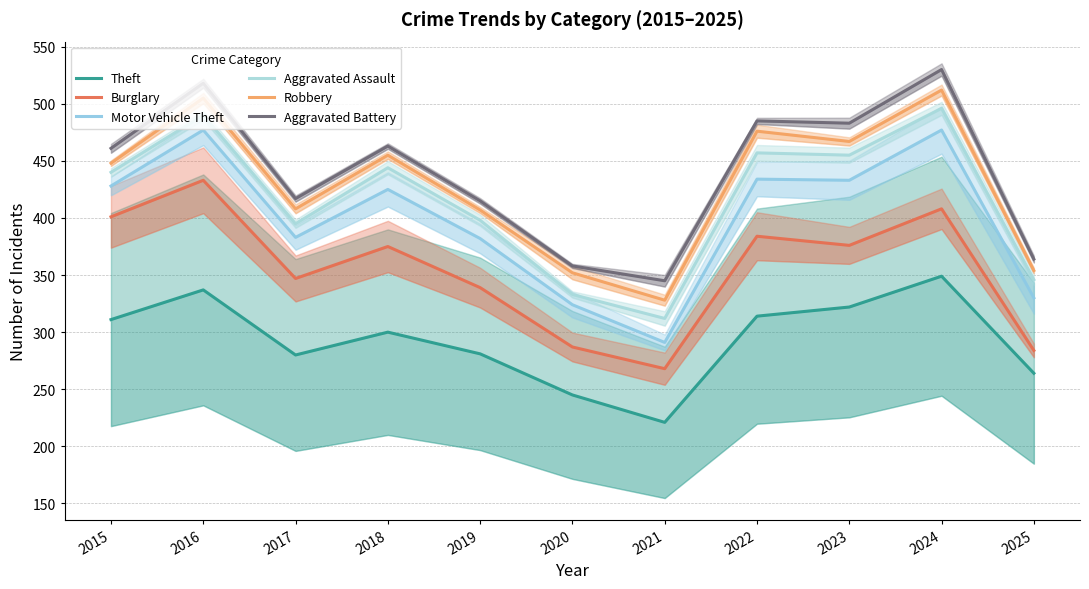

The value of Motor Vehicle Theft at 2019 is 120. True or false?

False